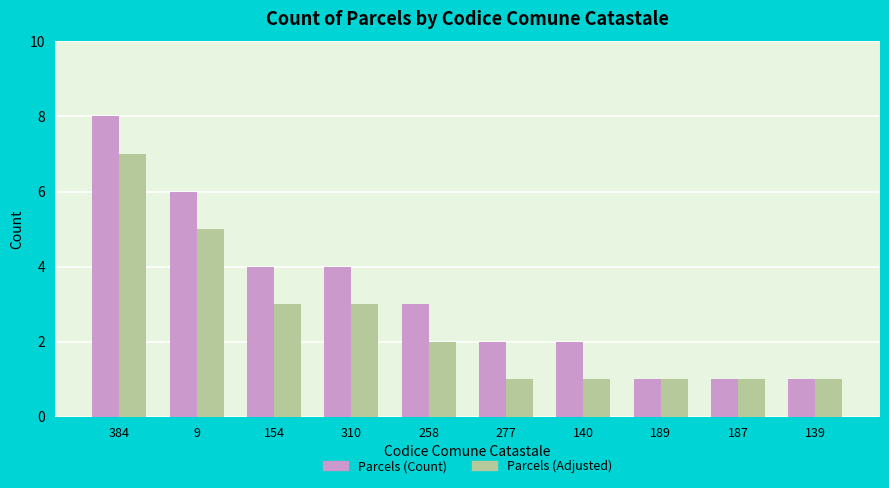

How many Parcels (Adjusted) values are between 1 and 3?

8